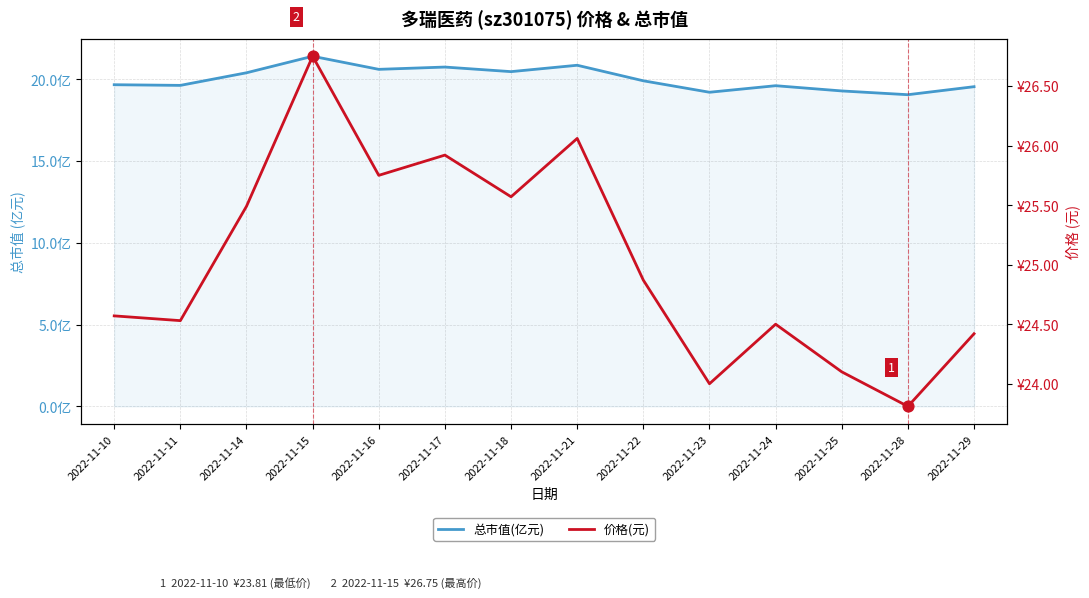

What is the total value across all series at 2022-11-10?

44.2